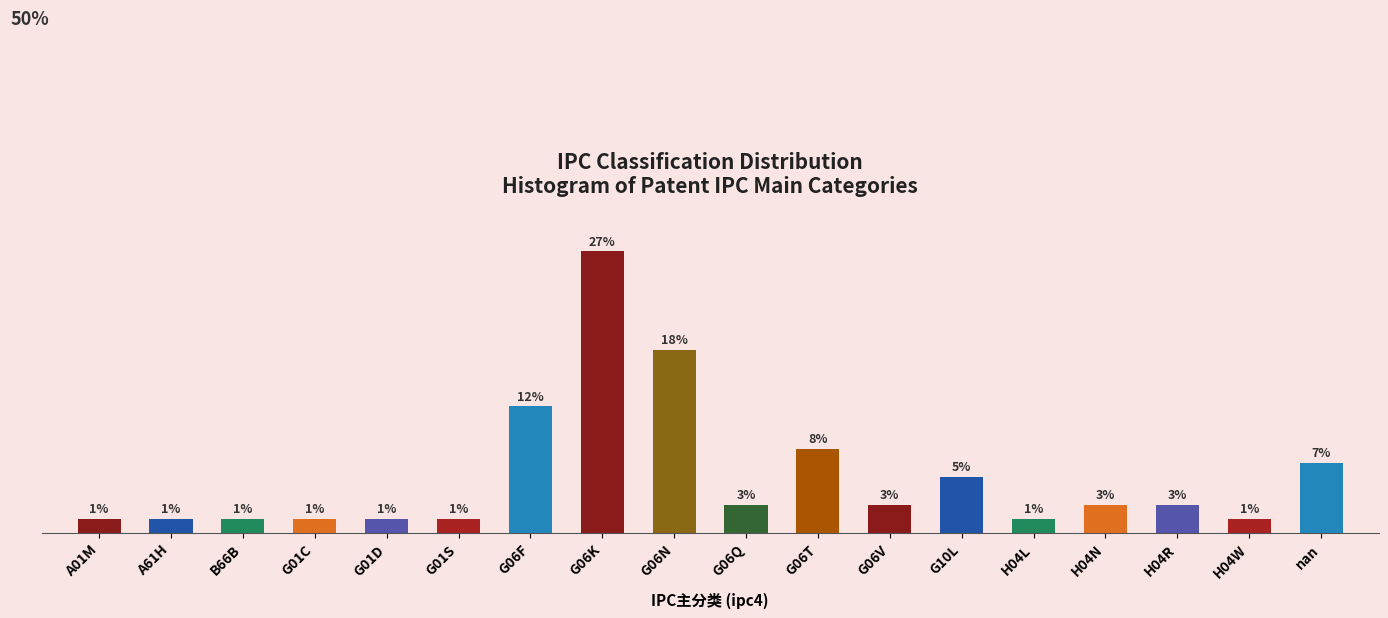

Which label corresponds to the largest value in the chart?

G06K